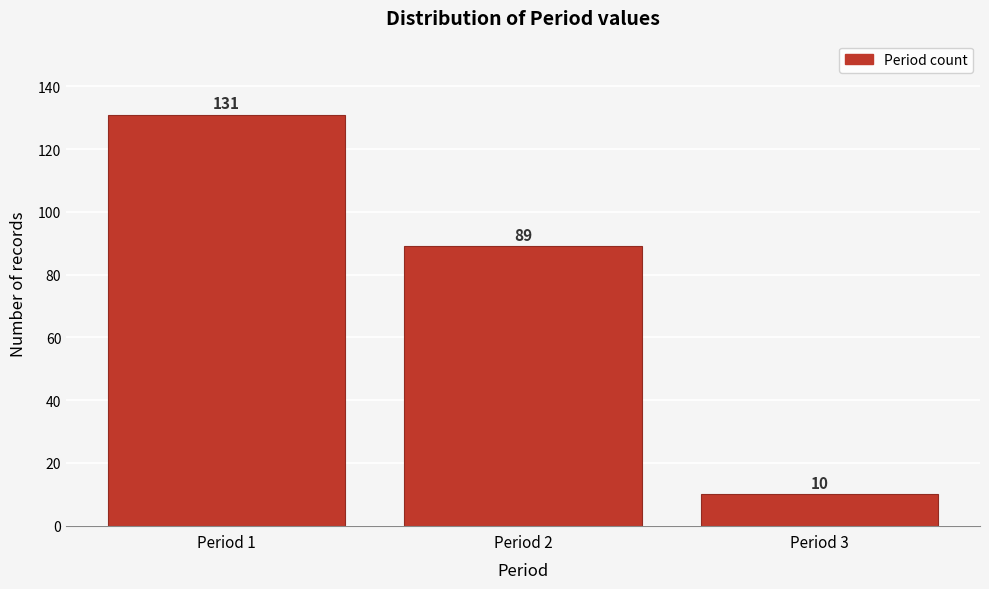

Reading right to left, what are all the values shown in this chart?

10	89	131